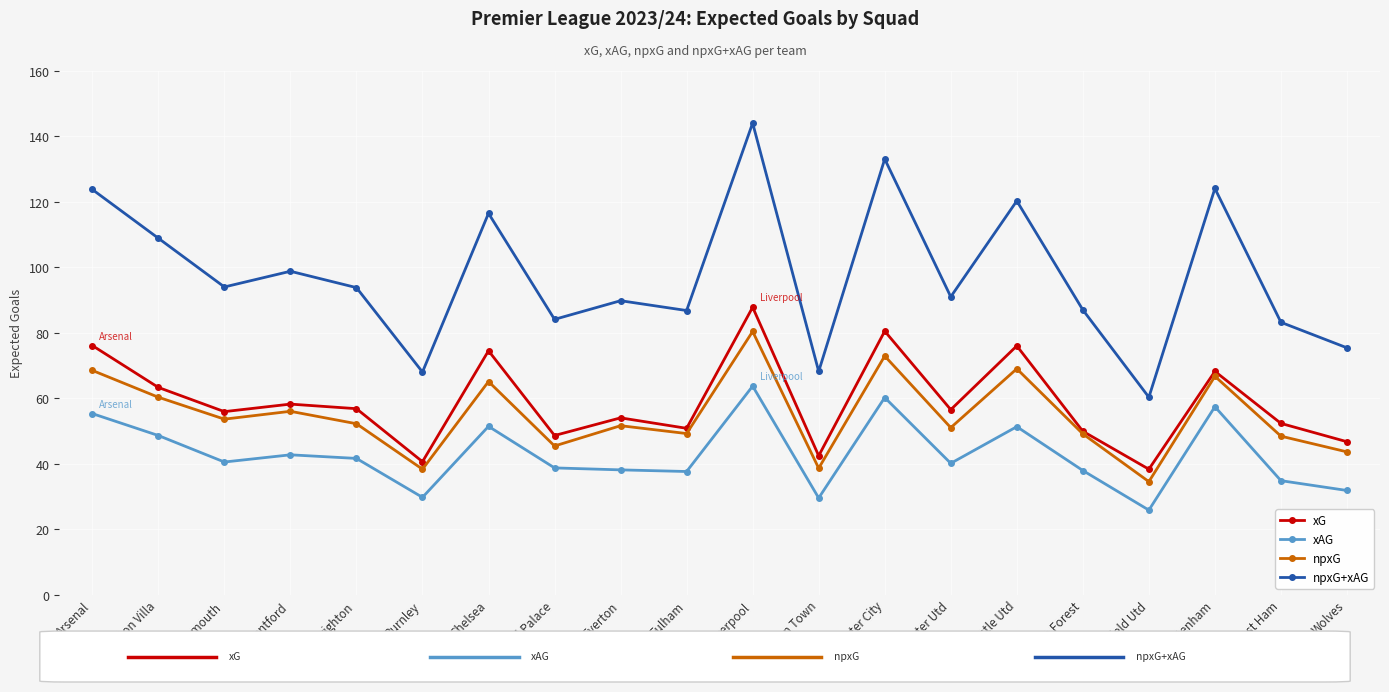

Rank the series by their maximum value, from lowest to highest.

xAG, npxG, xG, npxG+xAG